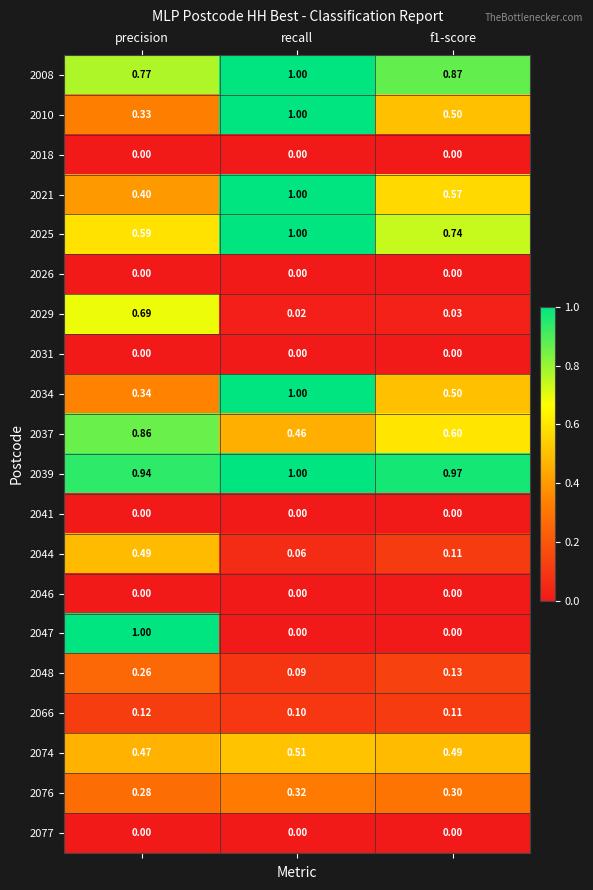

At which label does 2025 reach its peak?

recall